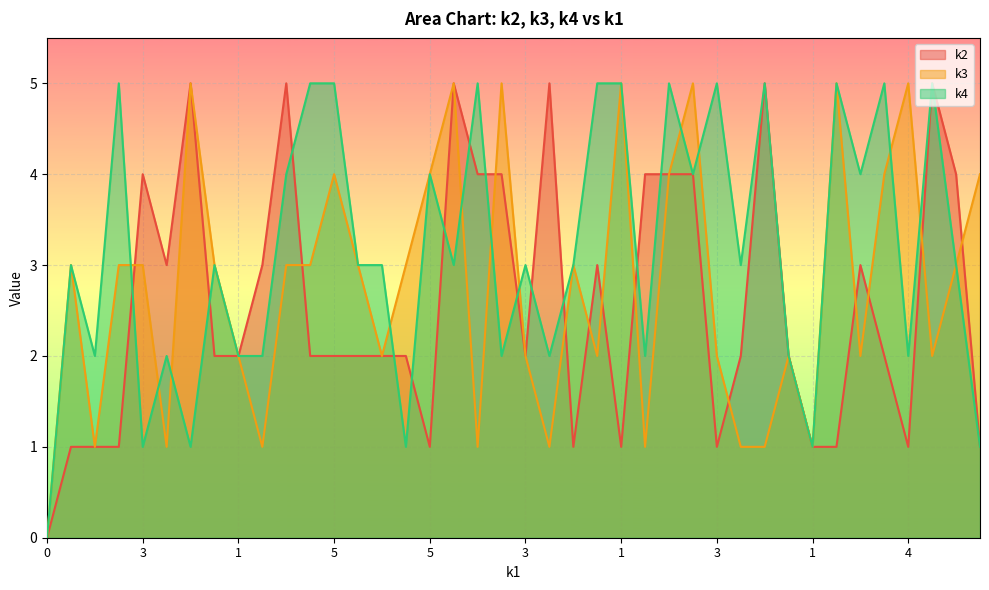

How many interior local peaks does the k4 series have?

13